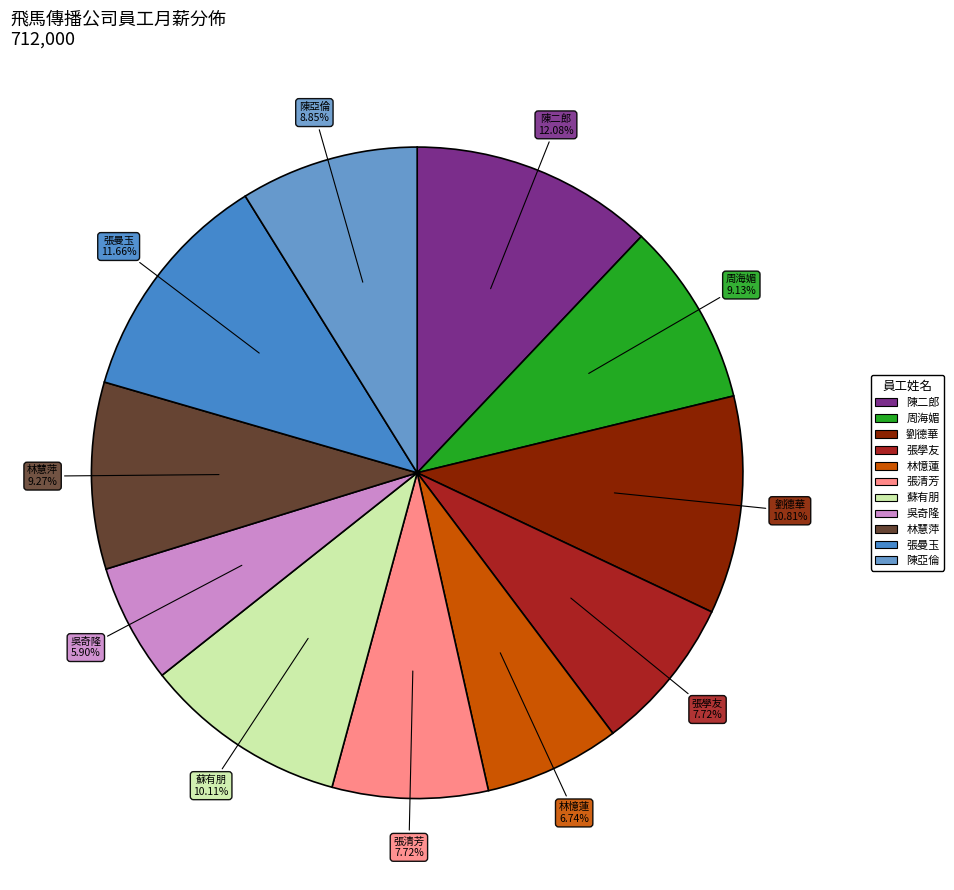

To the nearest percent, what is the combined percentage of 張清芳 and 陳亞倫?

17%